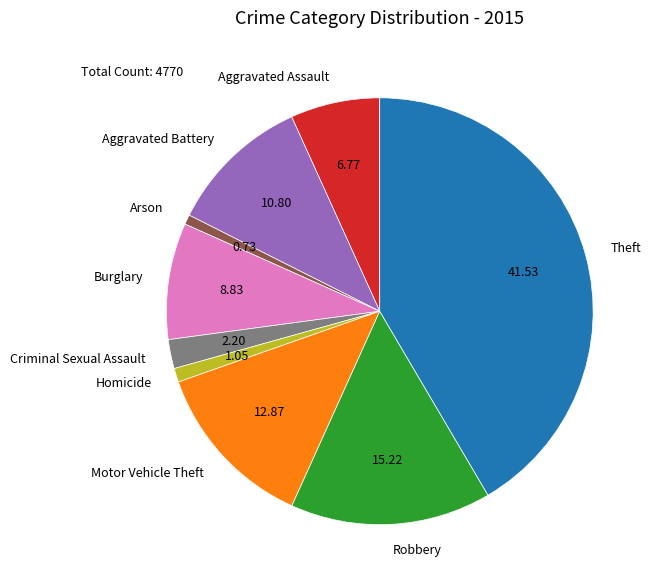

True or false: Aggravated Assault accounts for 7% of the total.

True